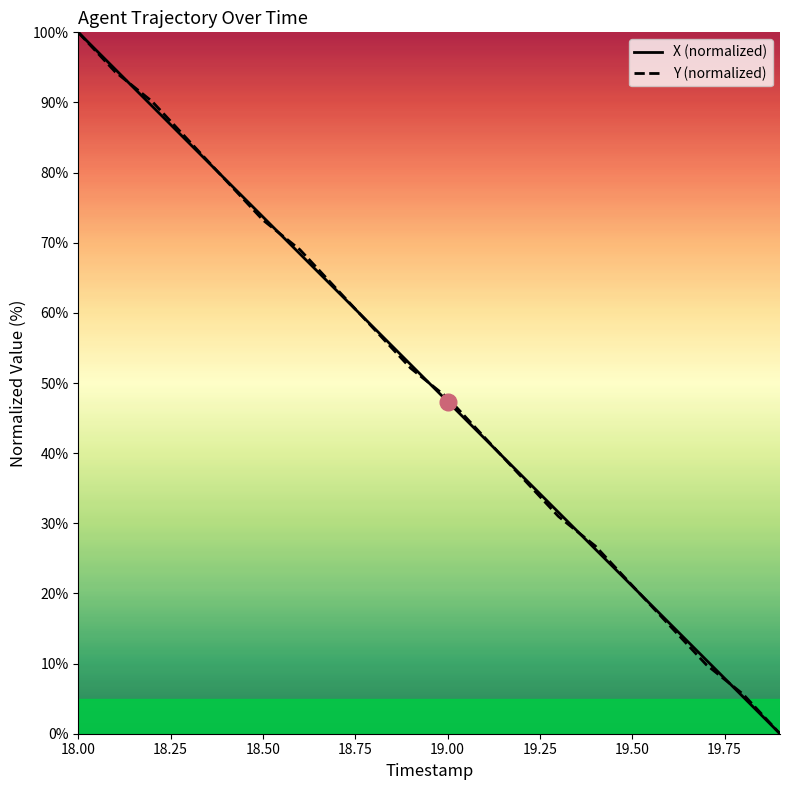

What is the maximum value shown in the chart?

100.0